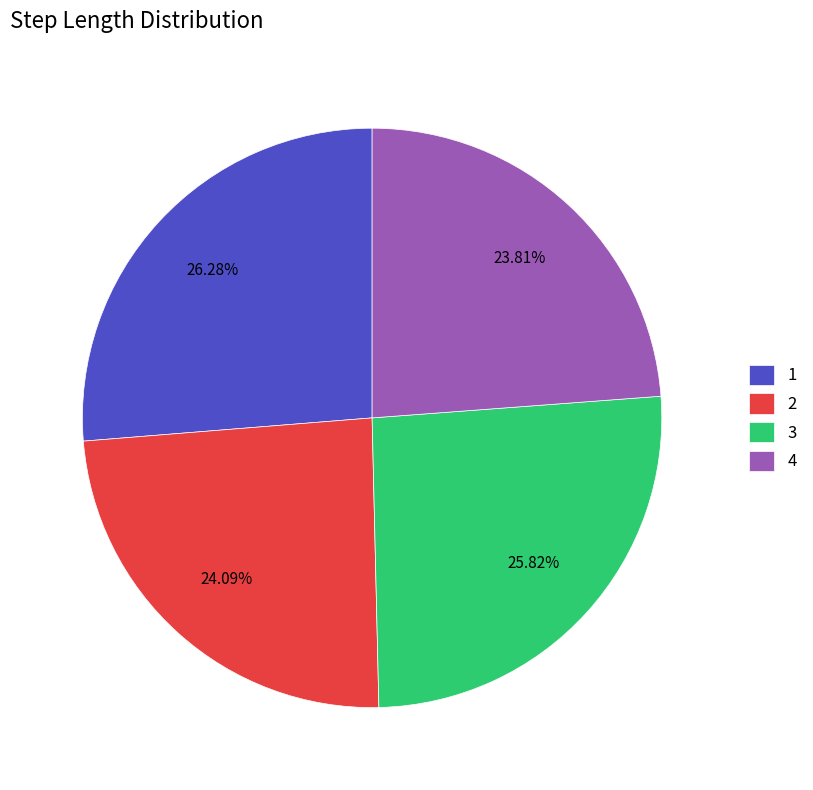

How much of the chart is everything except 3?

74.2%